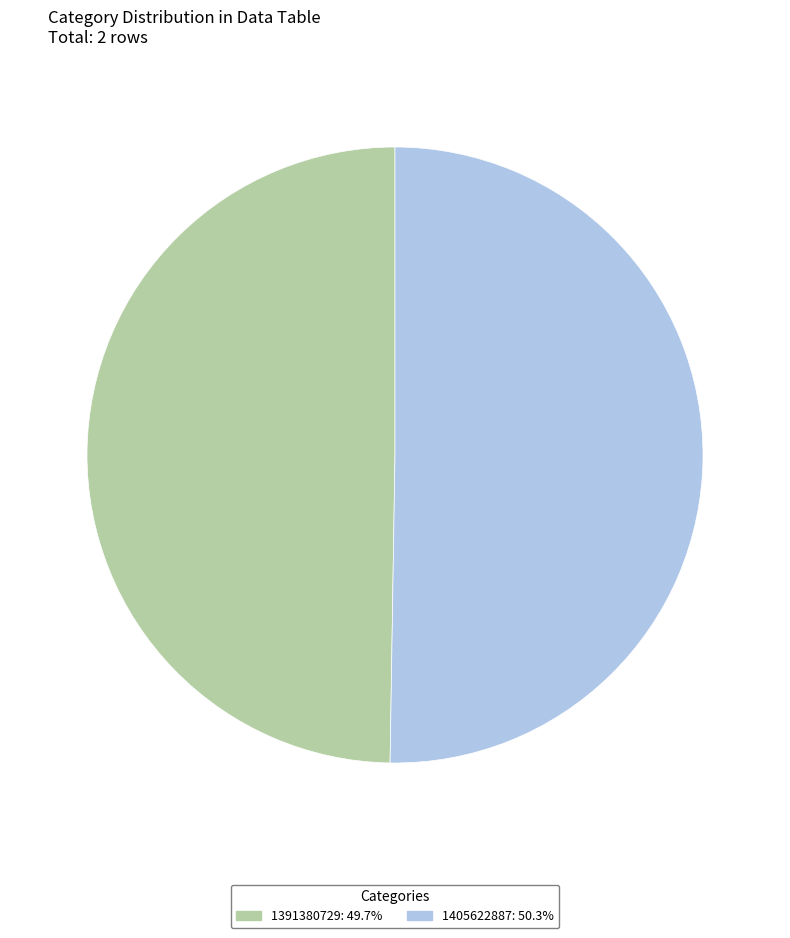

Is there a majority slice in this chart?

Yes